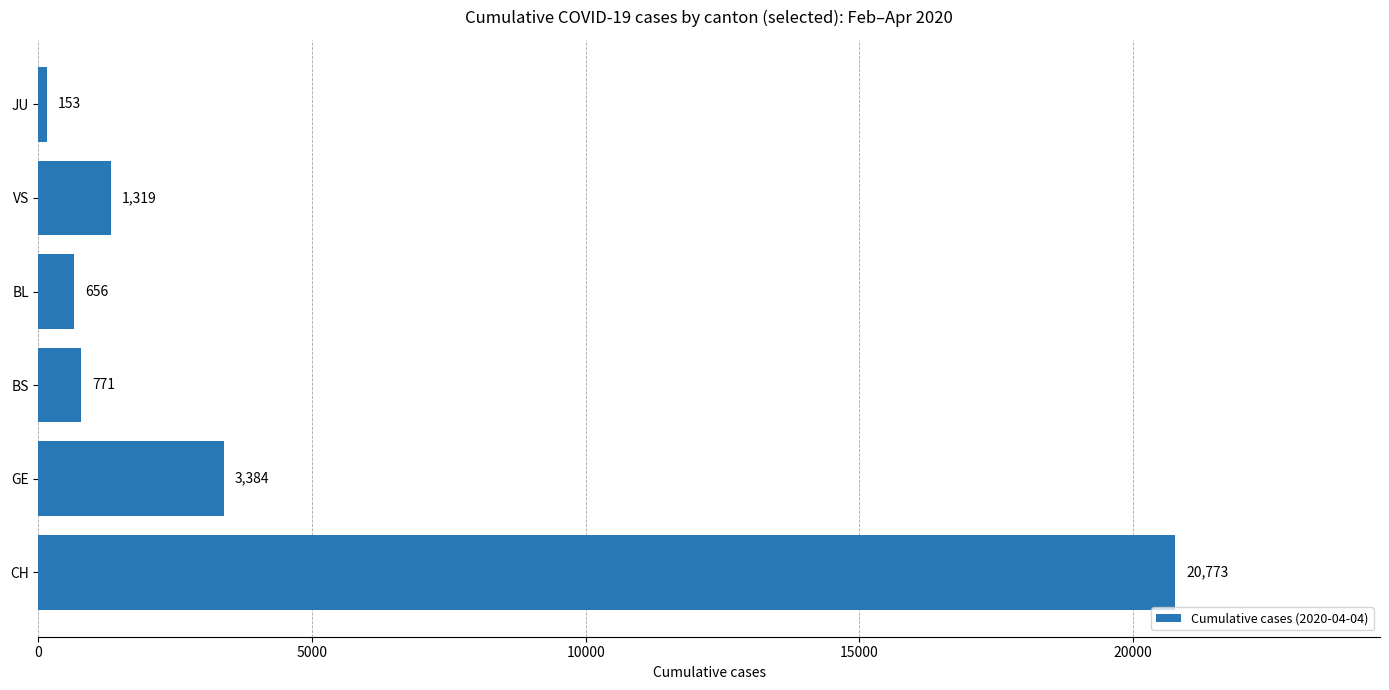

Which has a higher value, VS or BS?

VS